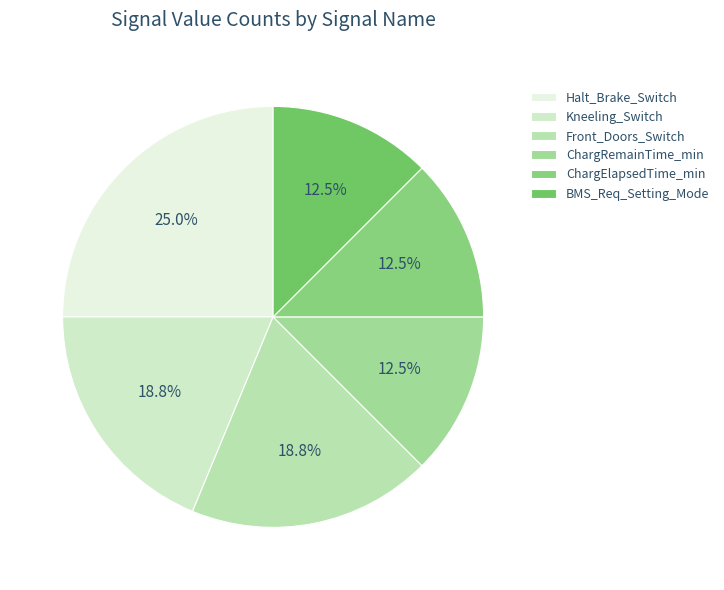

Count the number of slices in the pie.

6